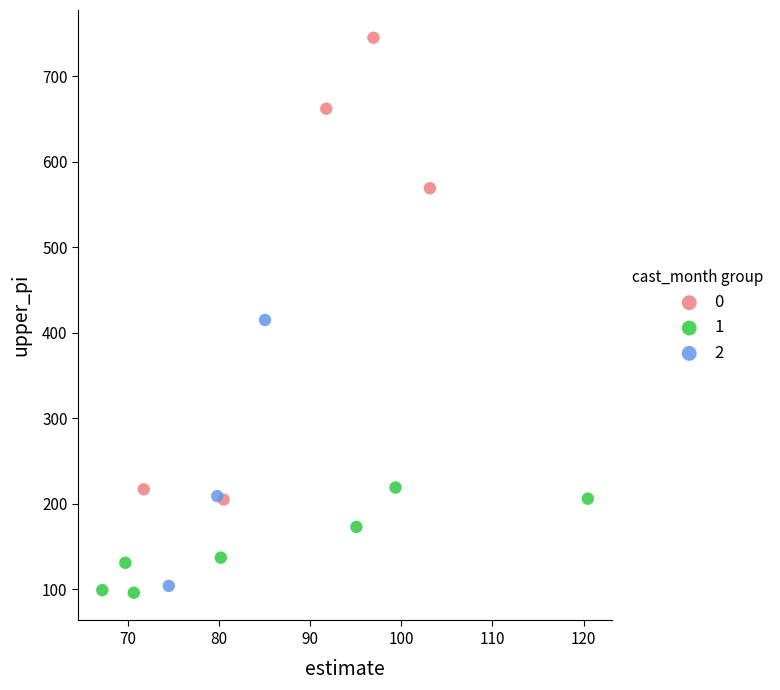

What are all the series names shown in the legend?

0, 1, 2